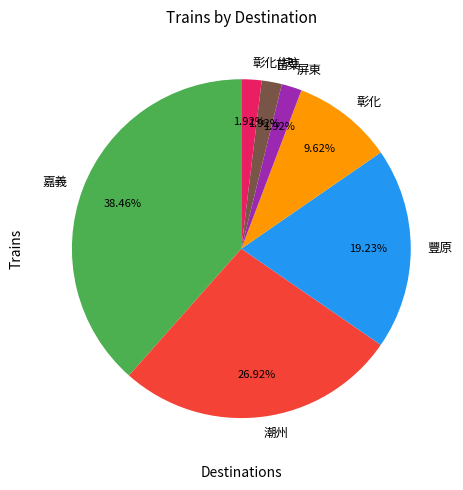

Is there any slice that represents more than half of the pie?

No